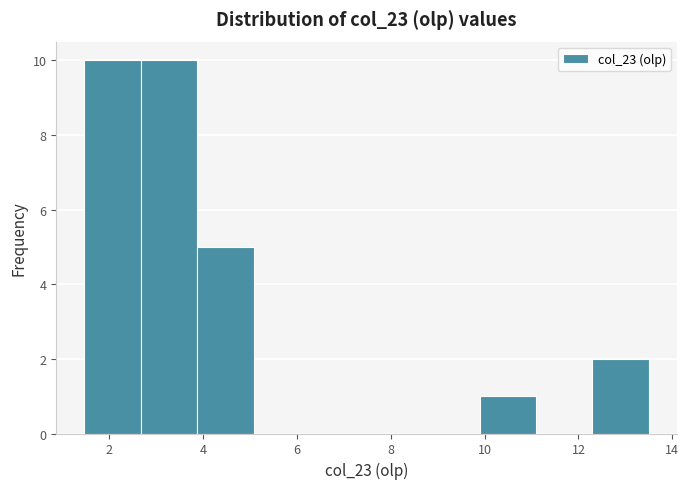

How tall is the bar that spans 12.2 to 13.6 on the x-axis? Neither the bar edges nor the heights are printed on the chart, so give them approximately, as read against the axes.

2